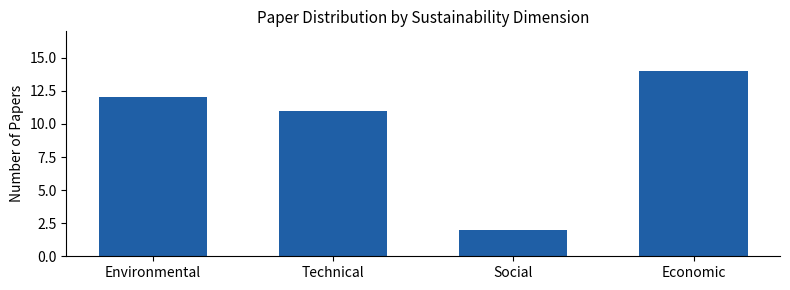

Is it true that the value at Technical is 19?

False